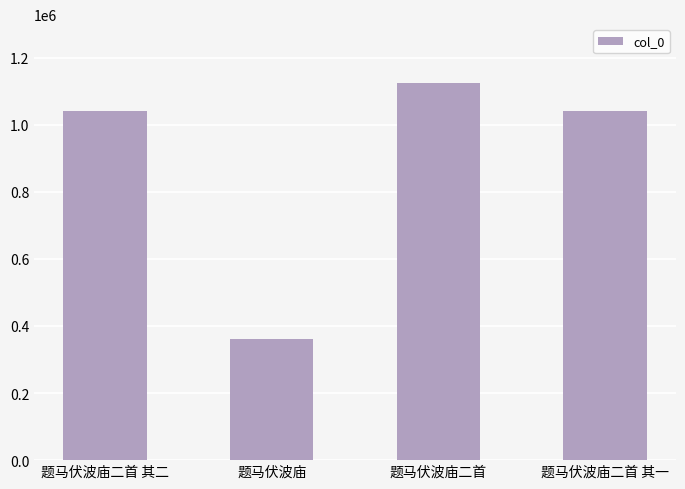

Is it true that the value at 题马伏波庙二首 其二 is 1040187?

True